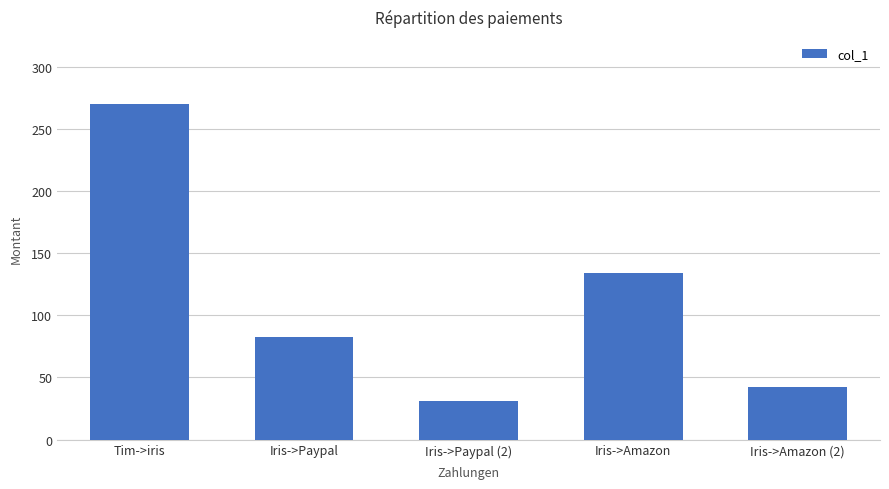

What is the sum of the values at Iris->Paypal (2) and Iris->Paypal?

113.8